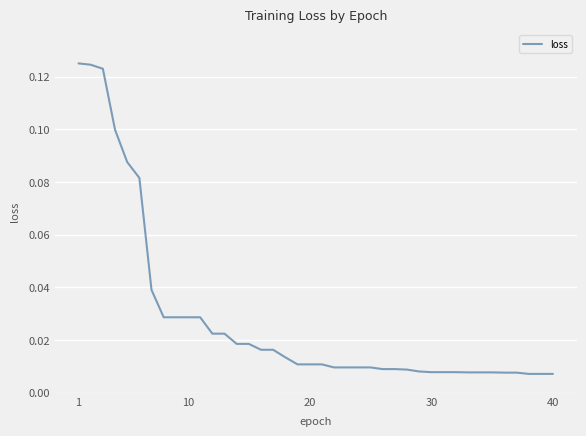

How many lines are shown in the chart?

1